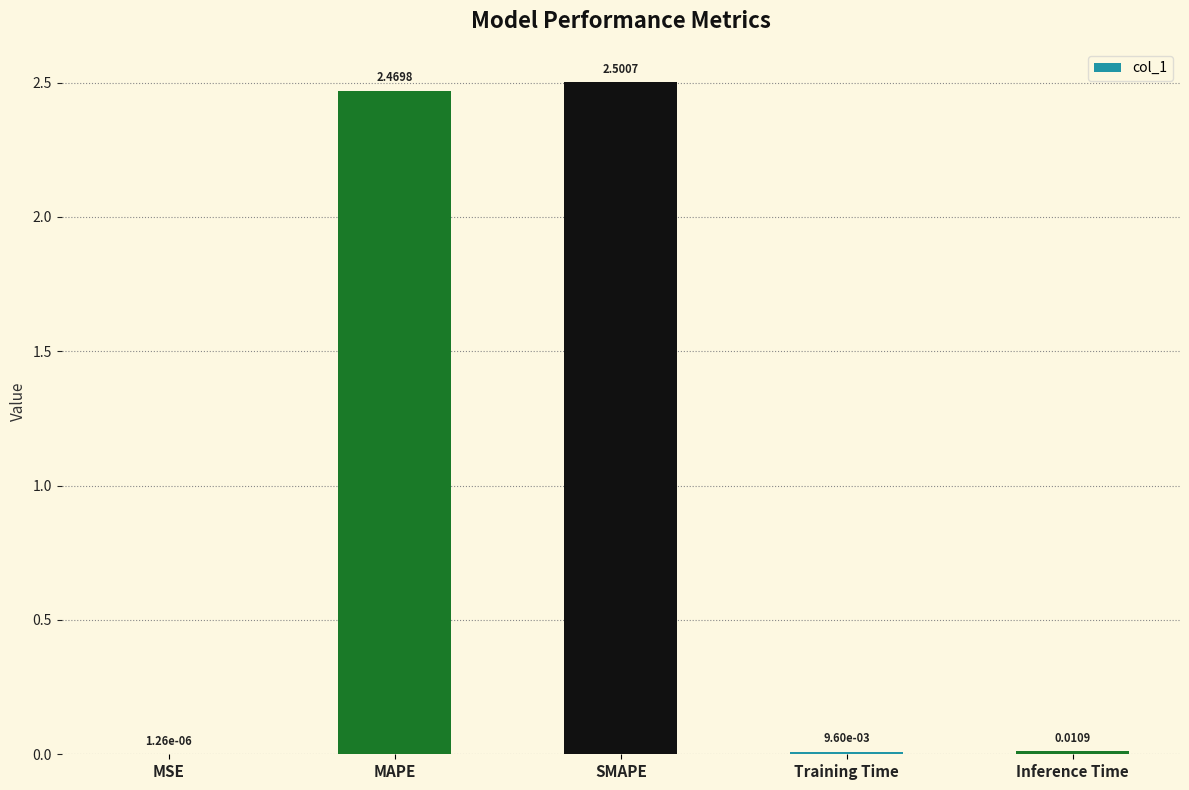

At which label is the value closest to 1?

Inference Time